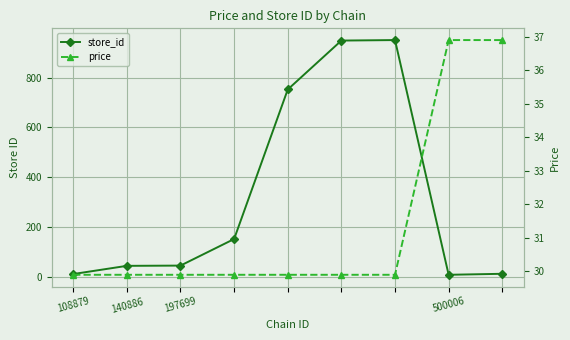

How many data points in store_id are above 44?

4